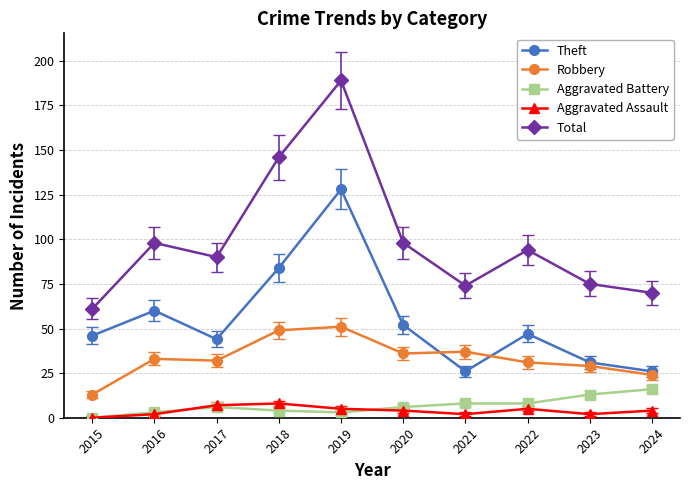

What is the difference between the highest and lowest values at 2022?

89